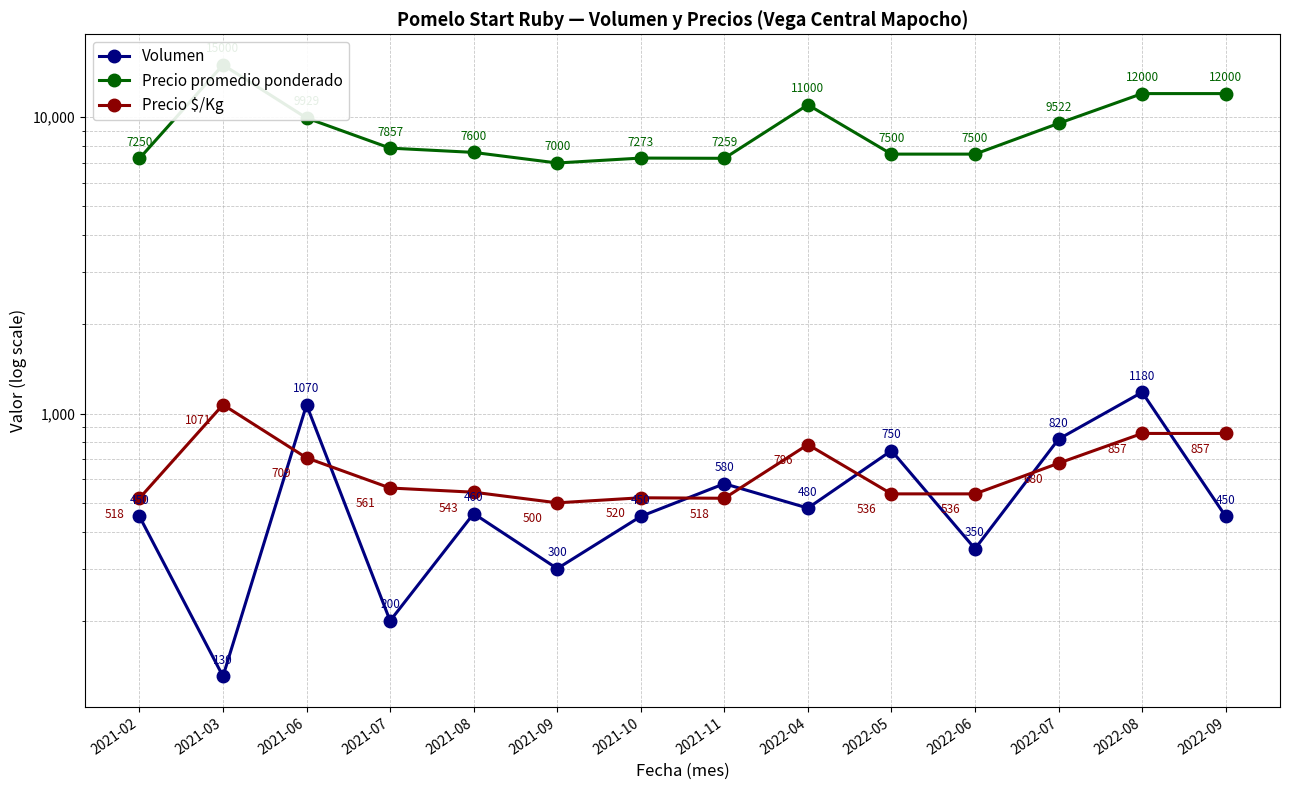

What is the sum of all Volumen values?

7670